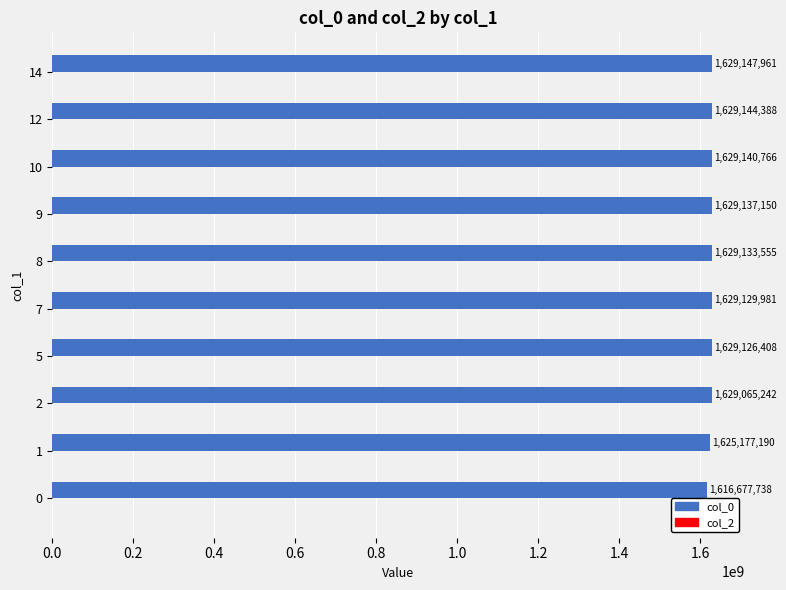

What is the difference between the maximum and minimum values?

12470223